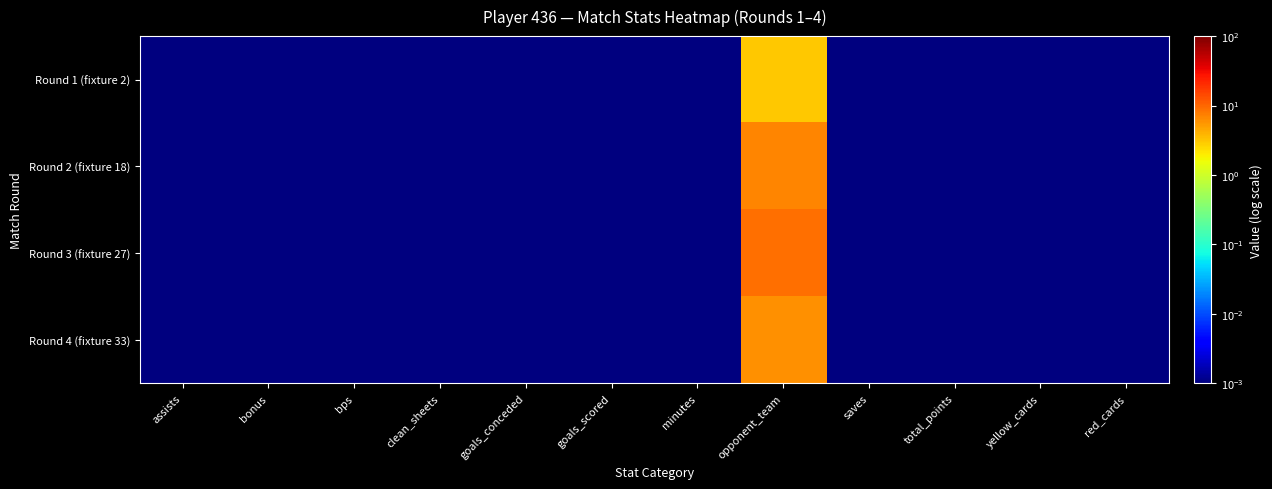

At how many categories does at least one series exceed 1?

1